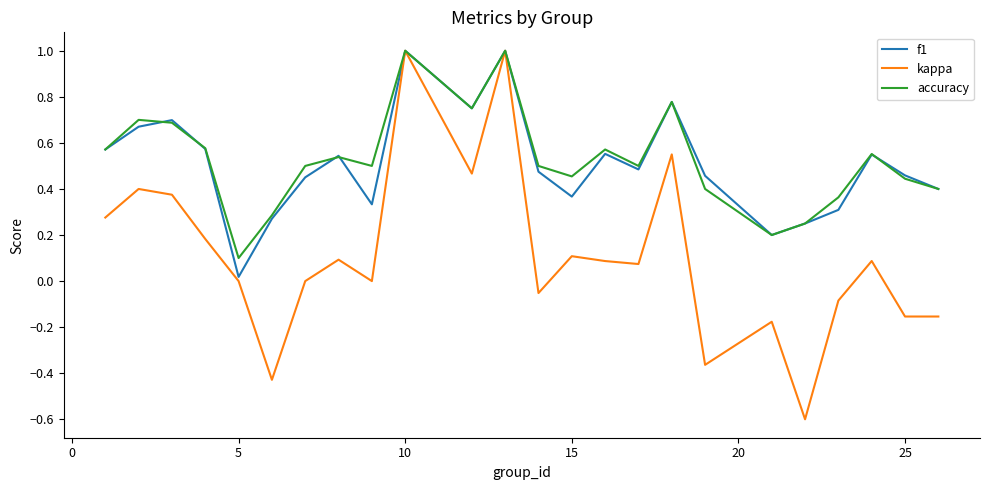

At how many categories does at least one series exceed 0?

24